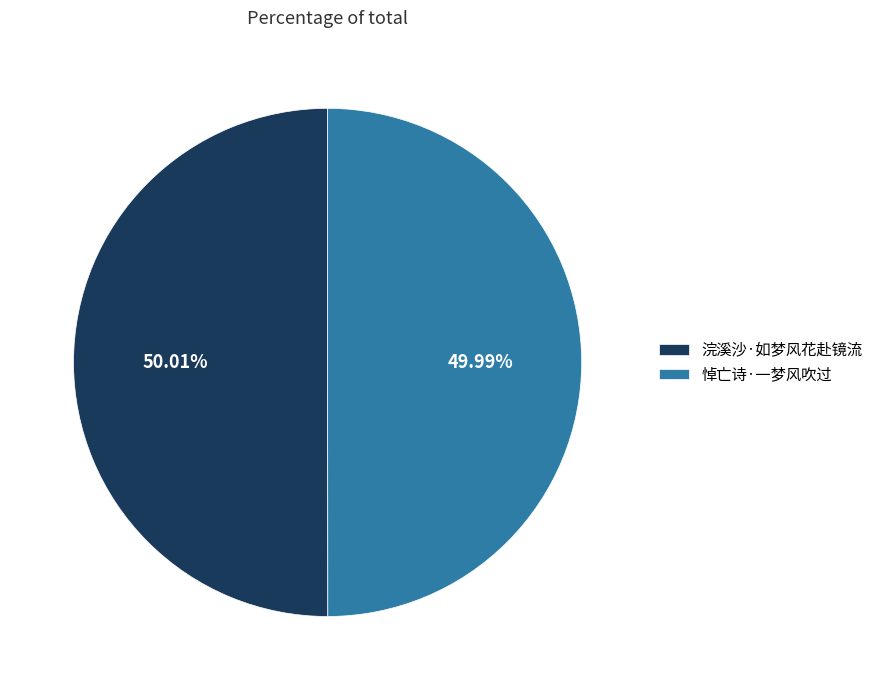

How many slices are in this pie chart?

2